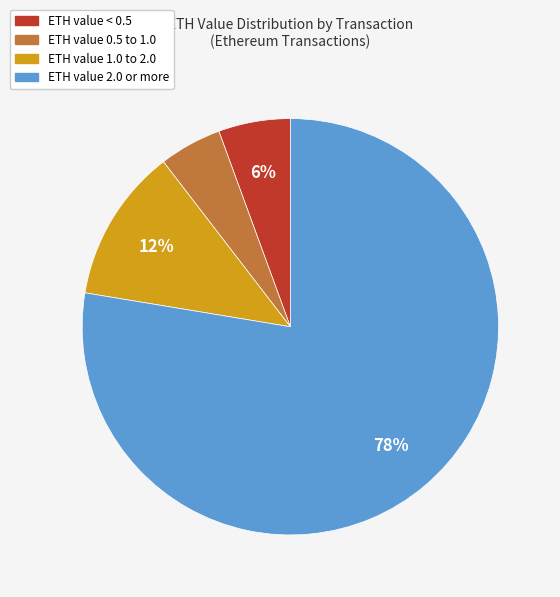

To the nearest percent, what is the average slice percentage?

25%